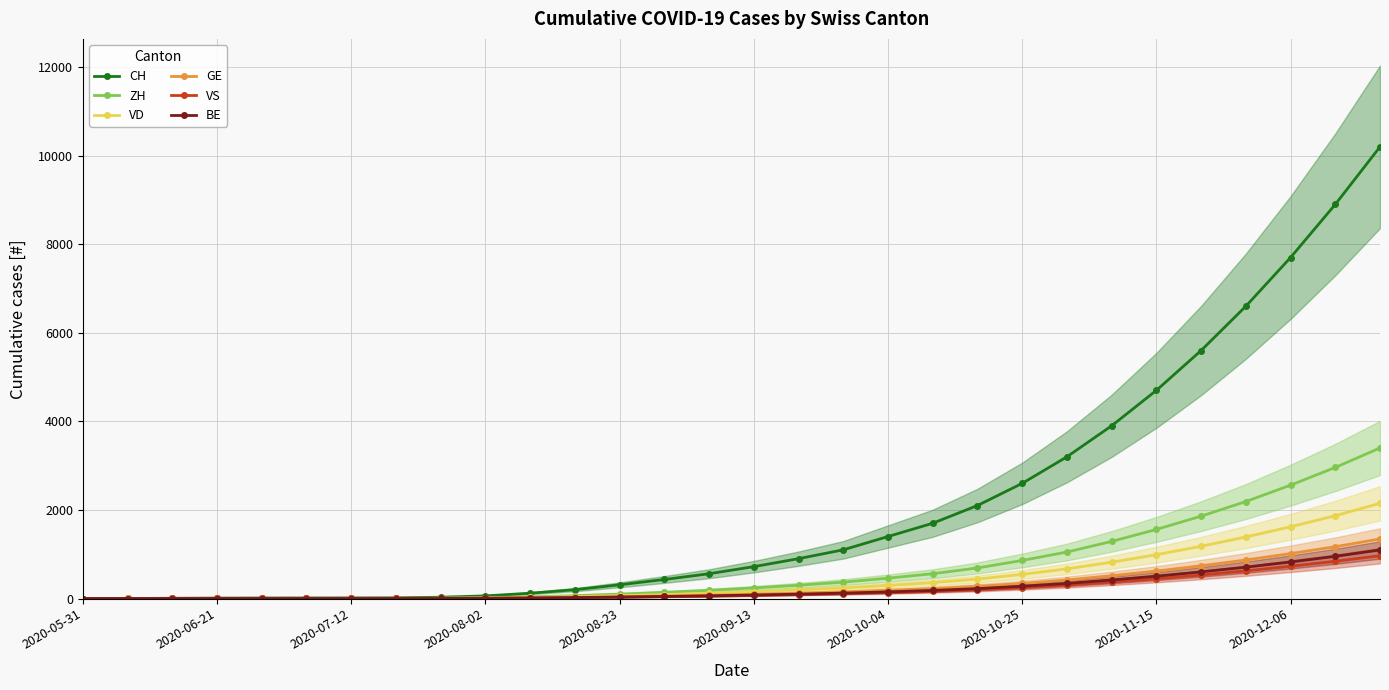

Which series has the largest total across all categories?

CH